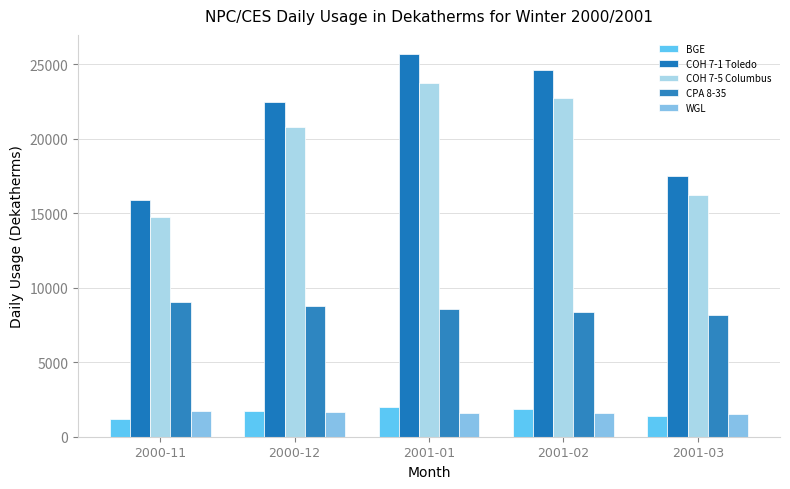

The value of COH 7-1 Toledo at 2000-11 is 3765.0. True or false?

False